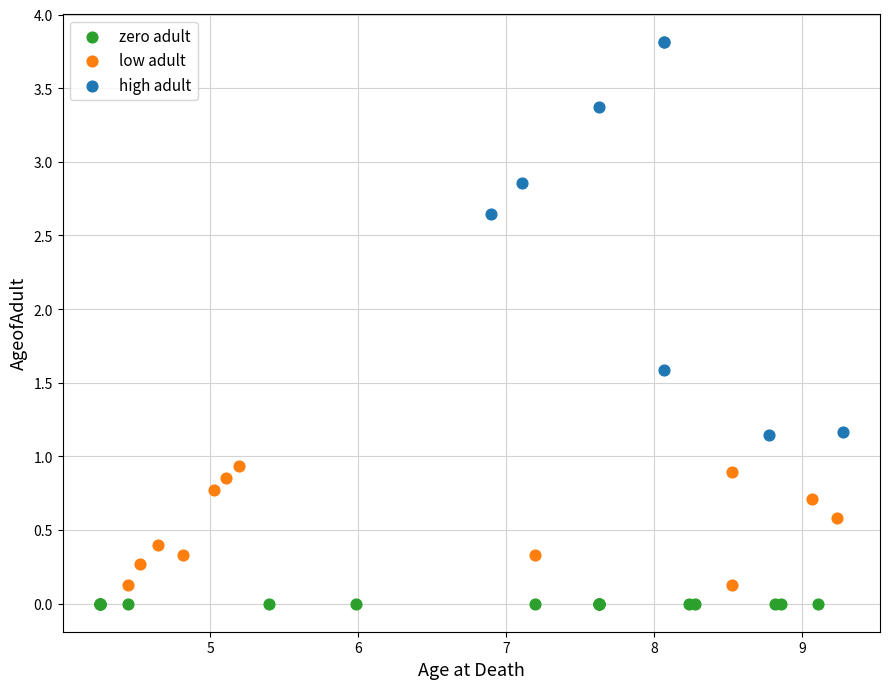

Which series contains the highest Y value?

high adult